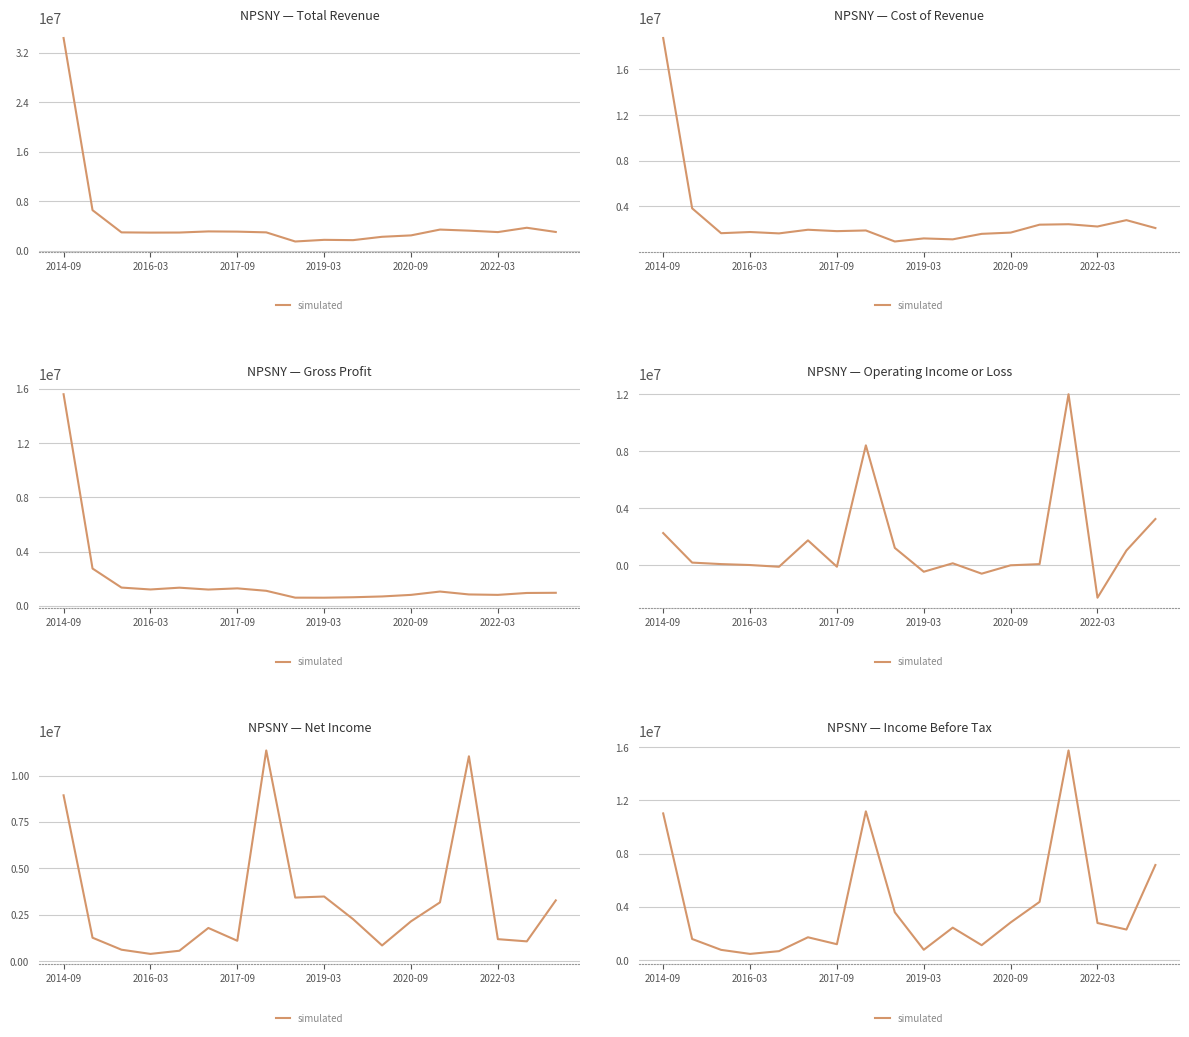

What is the sum of the values at 12 and 13?

7222000